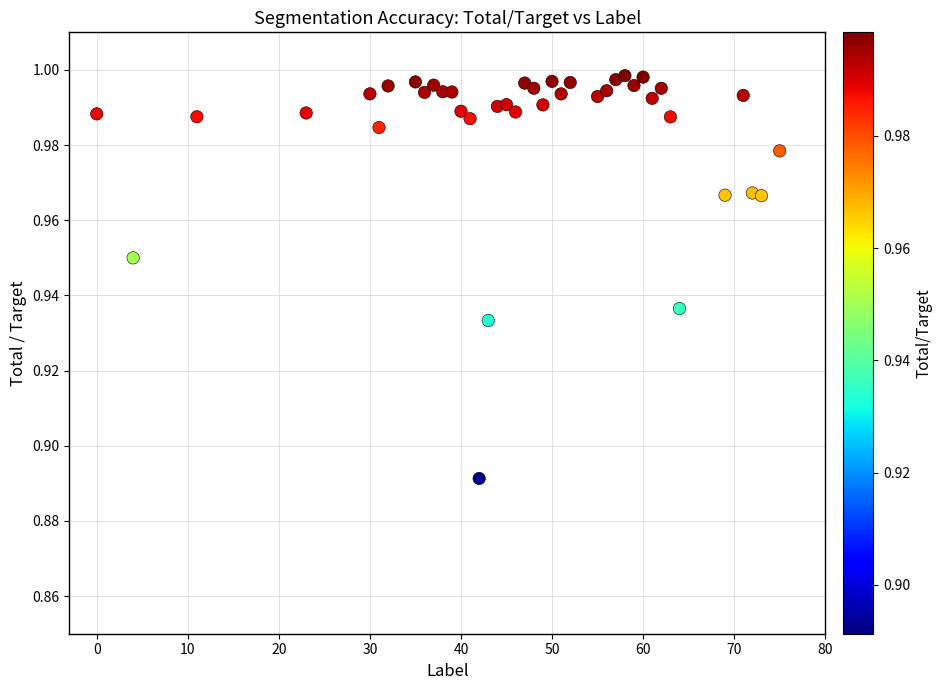

What is the range of X values (max minus min)?

75.0